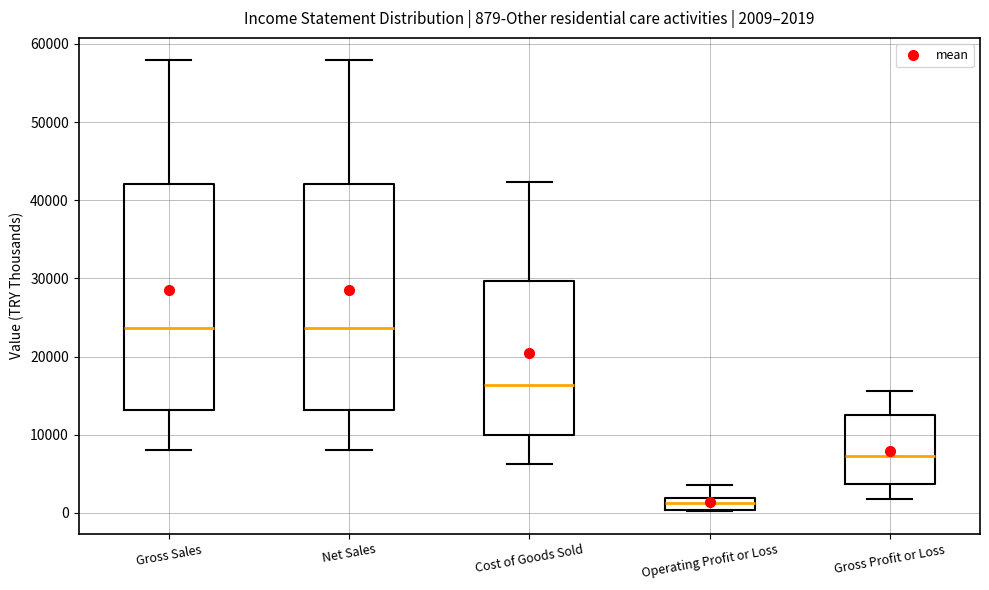

Which box's median line is the lowest?

Operating Profit or Loss